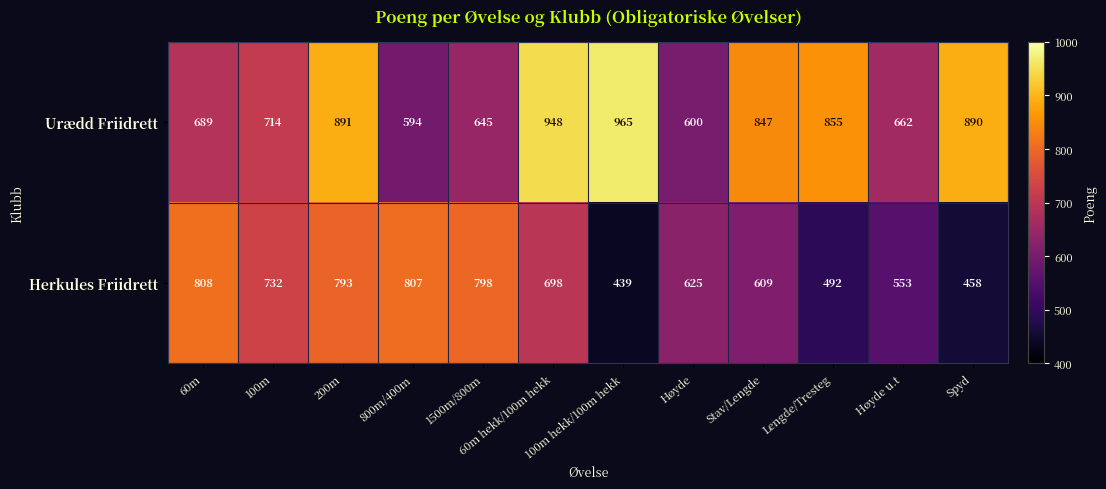

What is the difference between the maximum and minimum values in the Herkules Friidrett series?

369